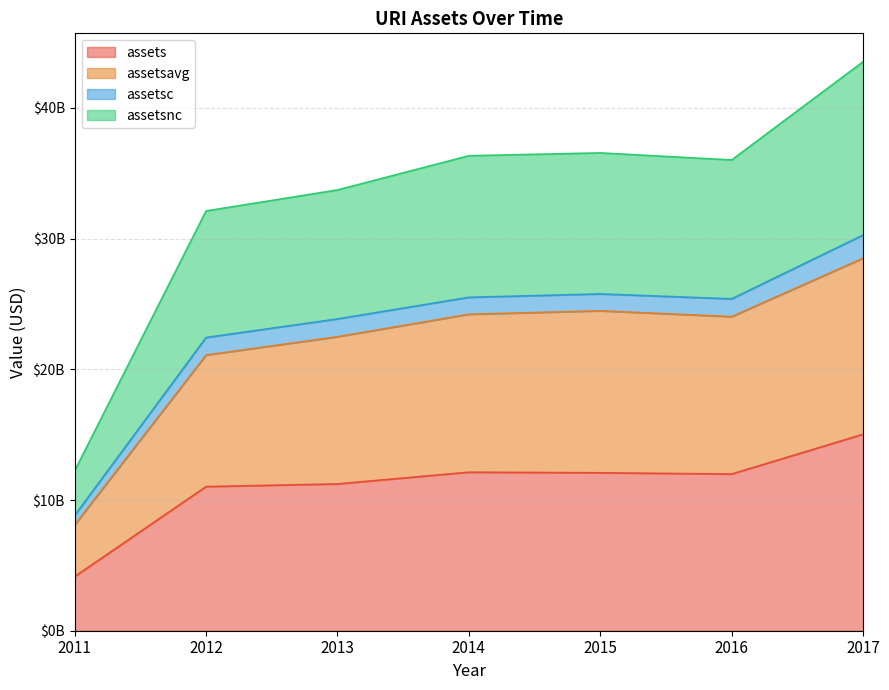

True or false: assetsavg has more than 0 points higher than both neighbors.

True